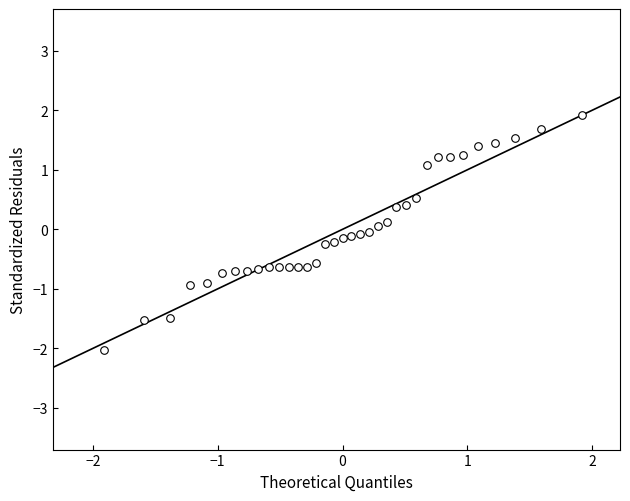

What is the range of X values (max minus min)?

3.8